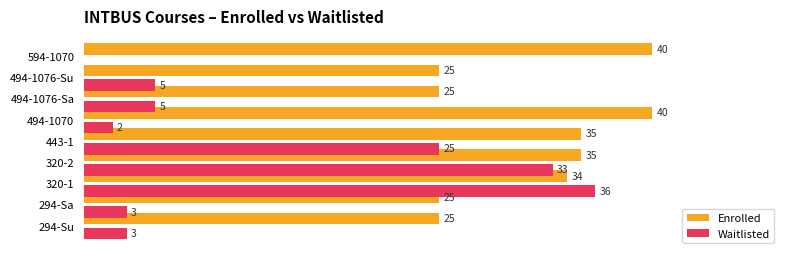

Between 294-Su and 594-1070, which series saw the biggest shift?

Enrolled